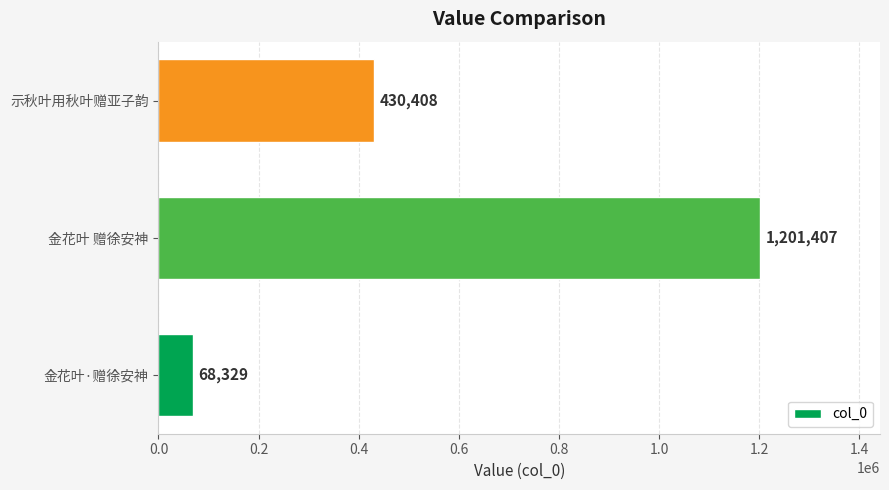

What value does the data have at 金花叶·赠徐安神, to the nearest 50?

68350